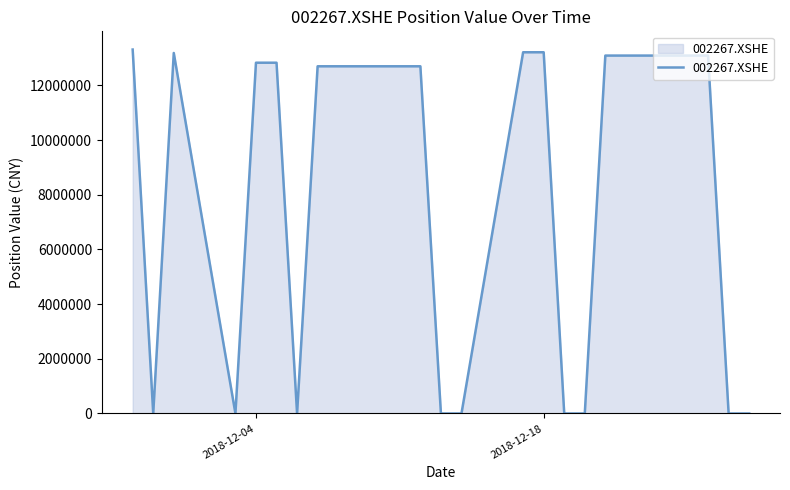

What is the difference between the maximum and minimum values?

13315579.2